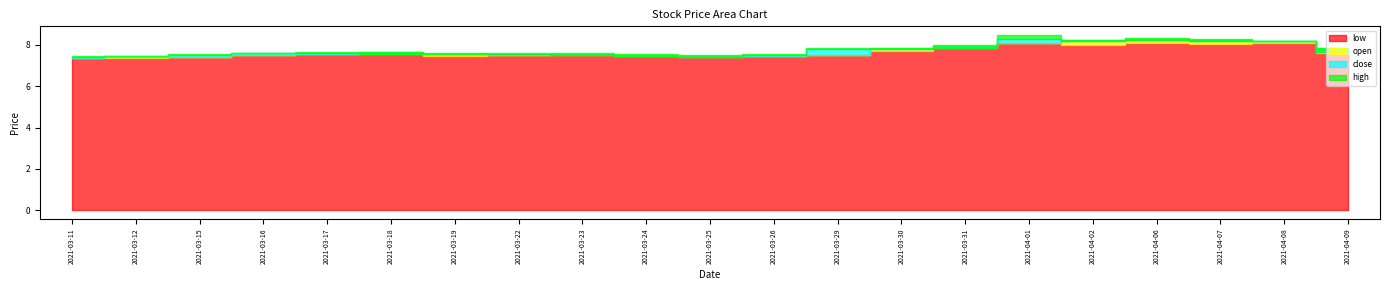

What position from the right is 2021-03-11?

21